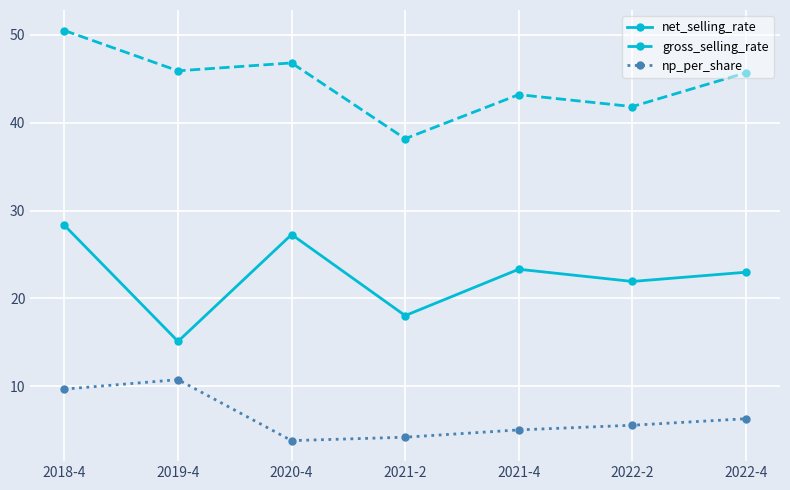

What is the sum of all np_per_share values?

45.5